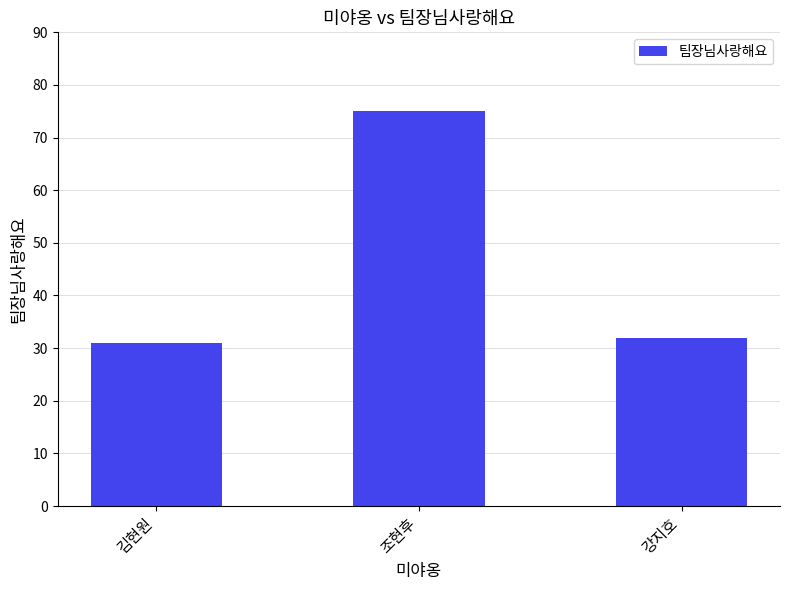

Reading left to right, list all the values displayed in this chart.

김현원=31	조현후=75	강지호=32